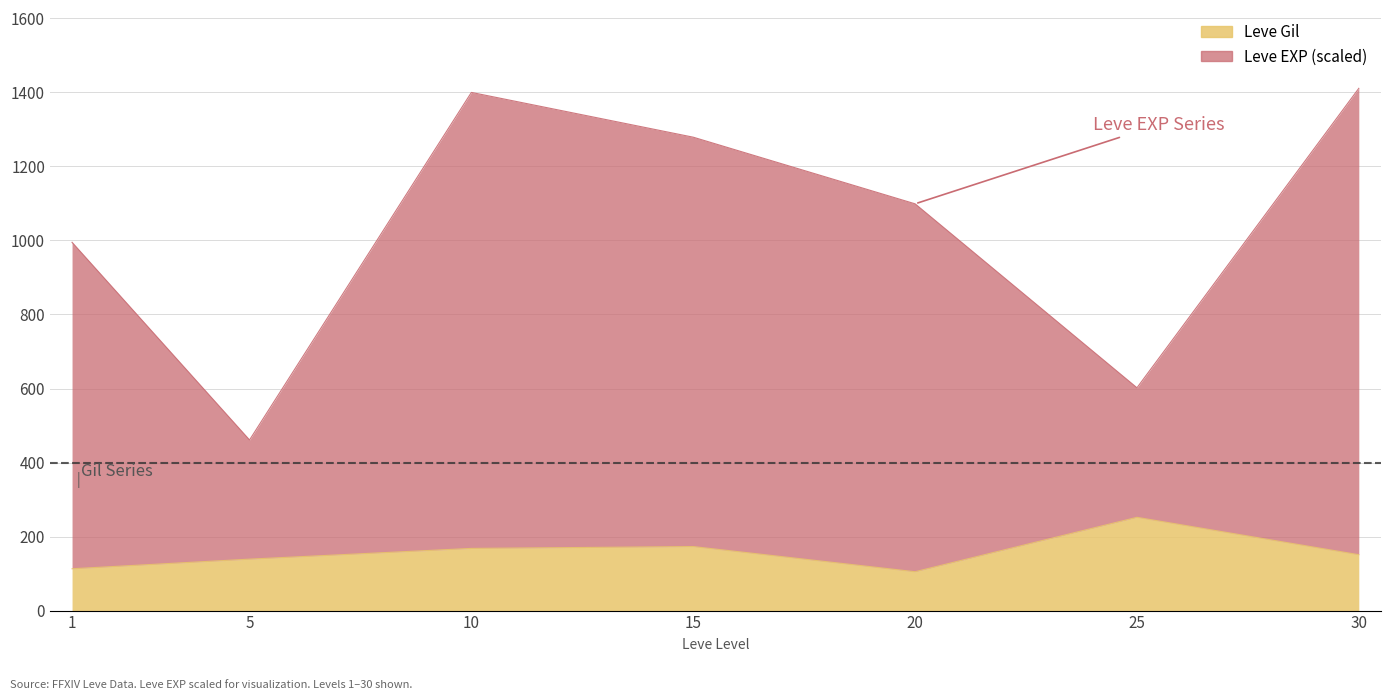

Rank the series by their average value, from highest to lowest.

Leve EXP, Leve Gil